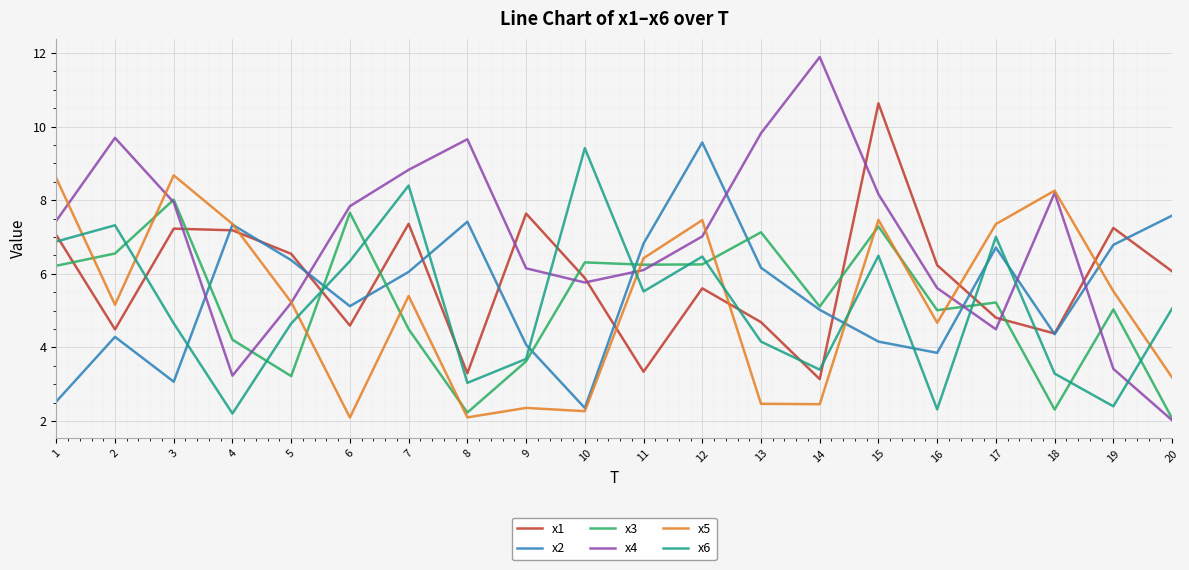

The x4 series shows 11.9 at 14. True or false?

True